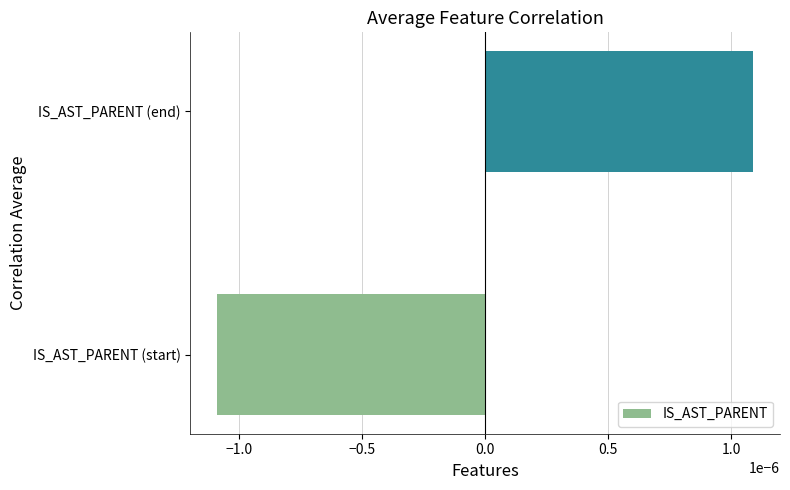

How many series are shown in this chart?

1